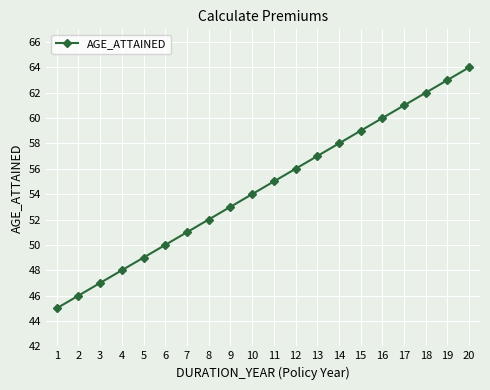

True or false: the data shows 57 at 13.

True